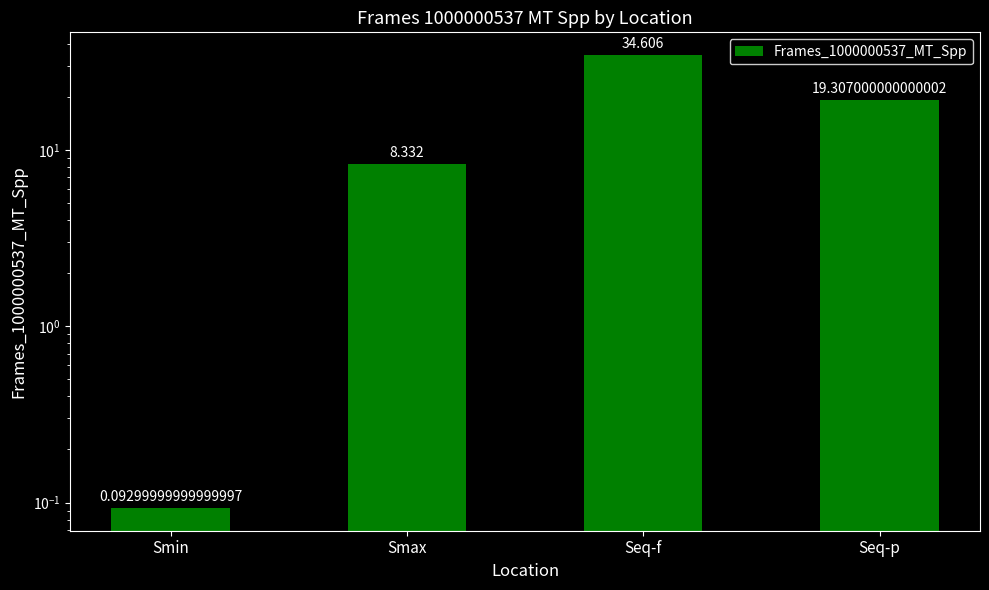

At which category does the chart reach its peak across all series?

Seq-f